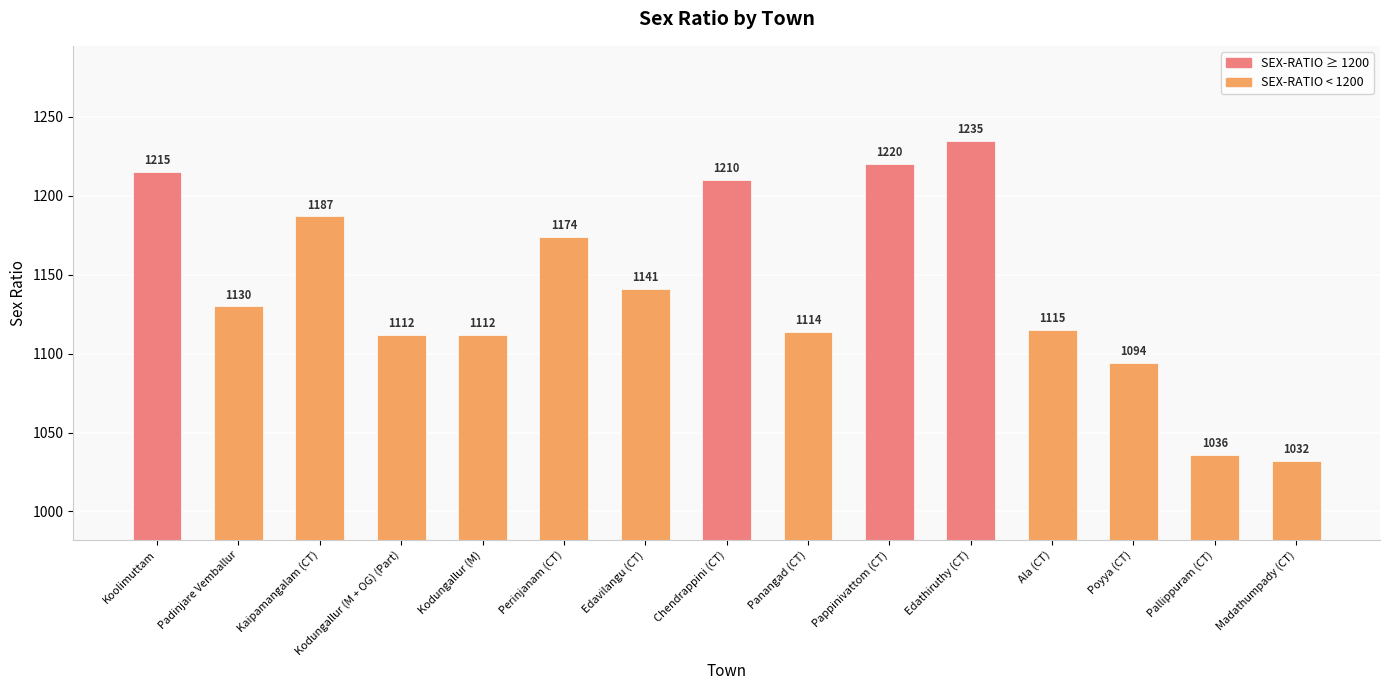

How many series are shown in this chart?

1